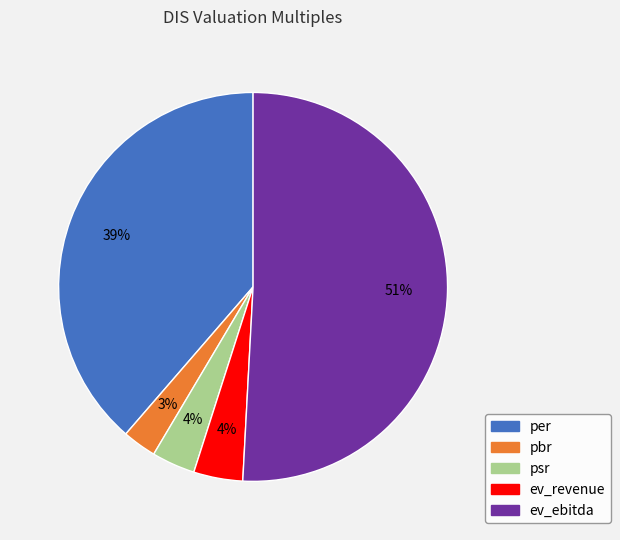

Is it true that pbr is 3% of the pie?

True